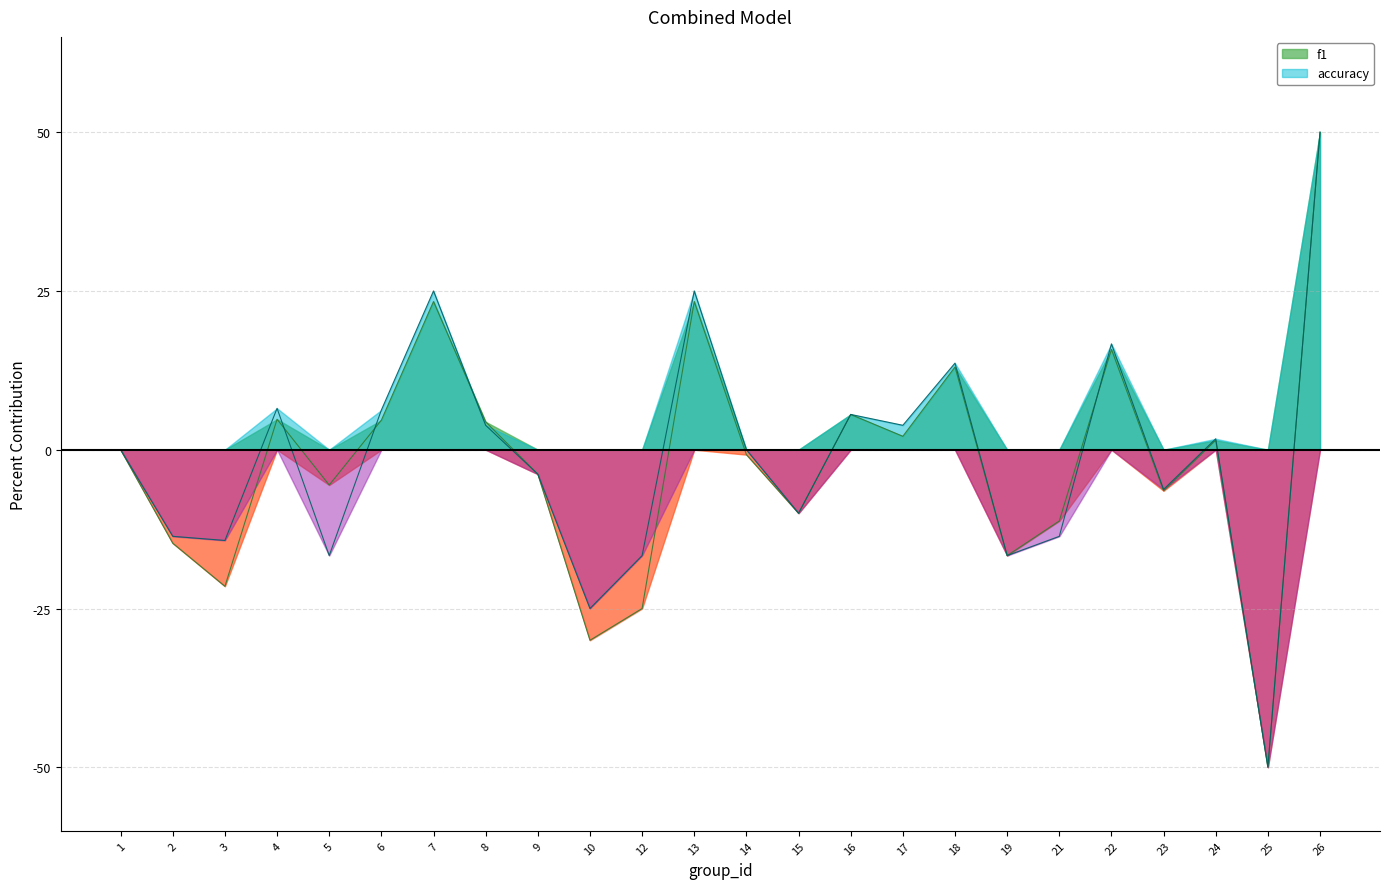

Does the chart display data point markers on the line(s)?

No